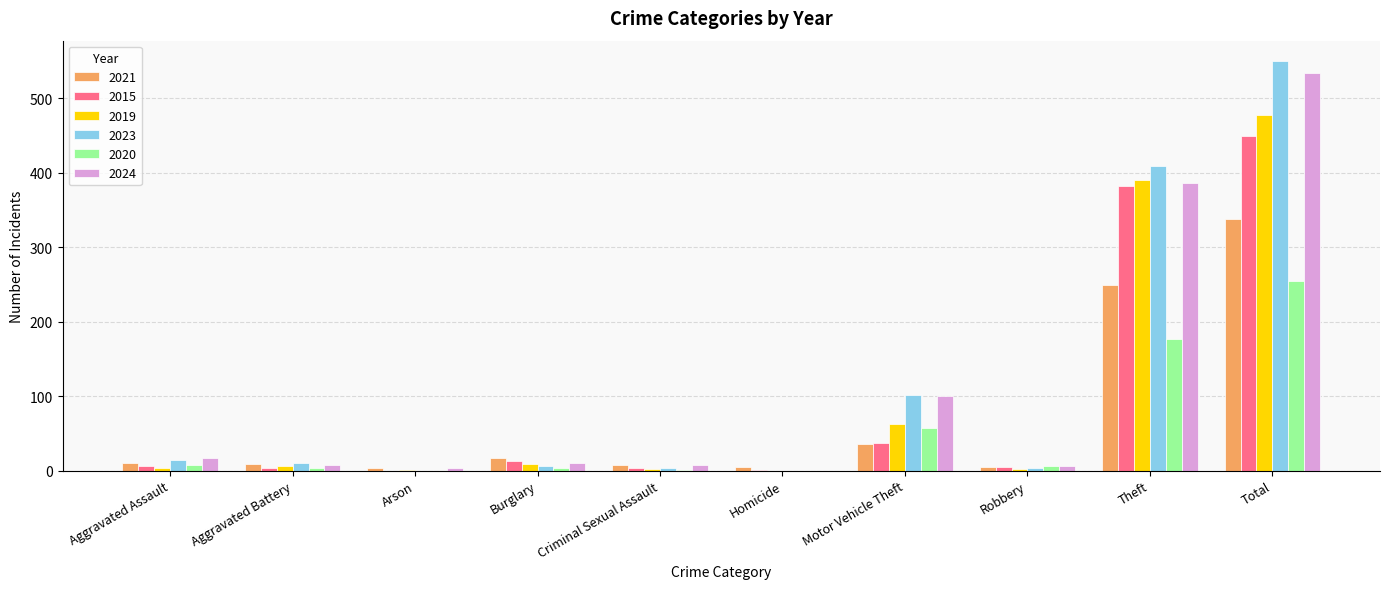

At which label is 2015 closest to 225?

Theft